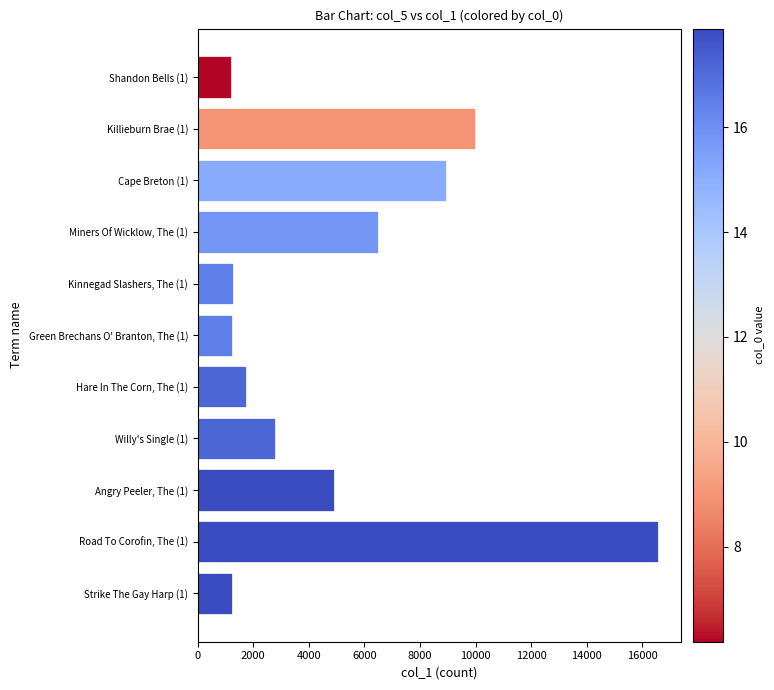

What is the label of the 6th bar from the bottom?

Green Brechans O' Branton, The (1)